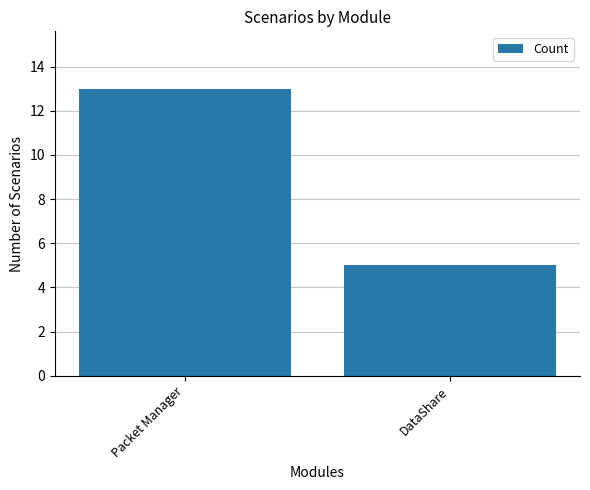

Reading right to left, extract all data points from this chart.

DataShare=5	Packet Manager=13